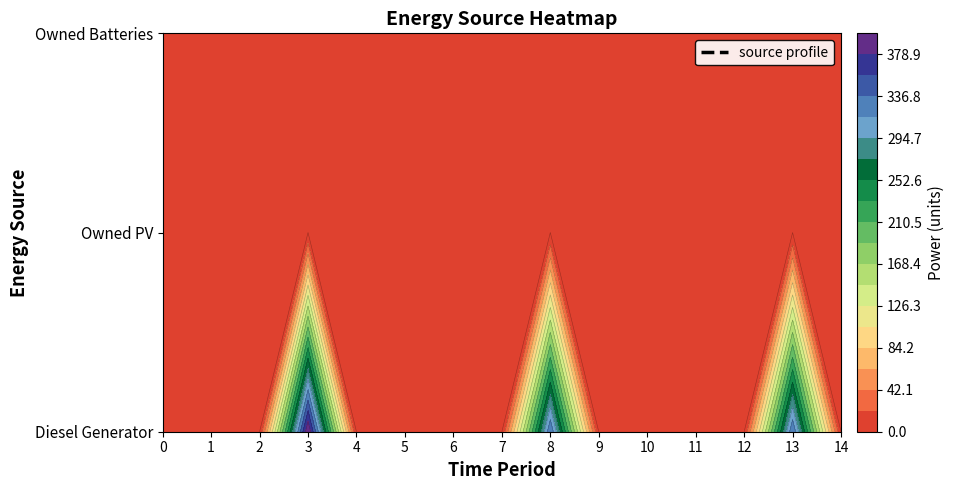

What is the maximum value shown in the chart?

400